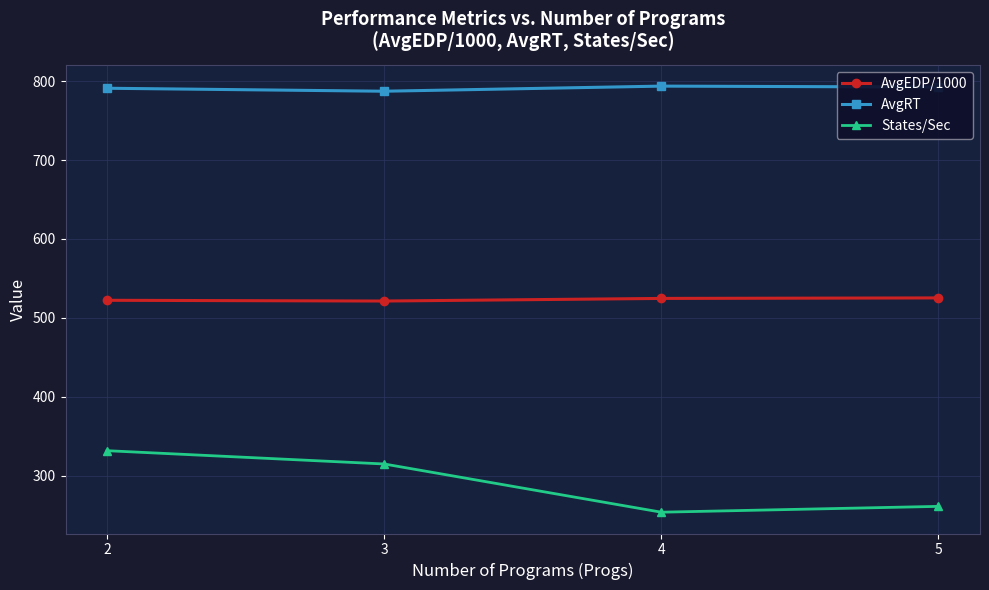

What is the difference between the States/Sec values at 3 and 2?

16.8